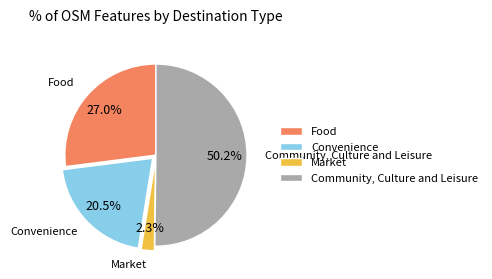

Which slice is the largest?

Community, Culture and Leisure